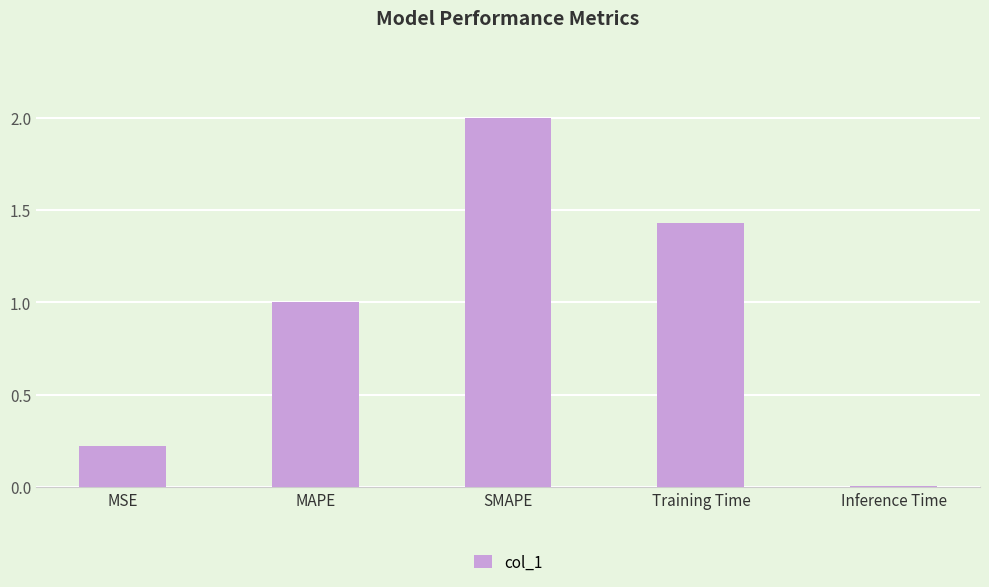

What is the sum of the values at MAPE and Training Time?

2.4